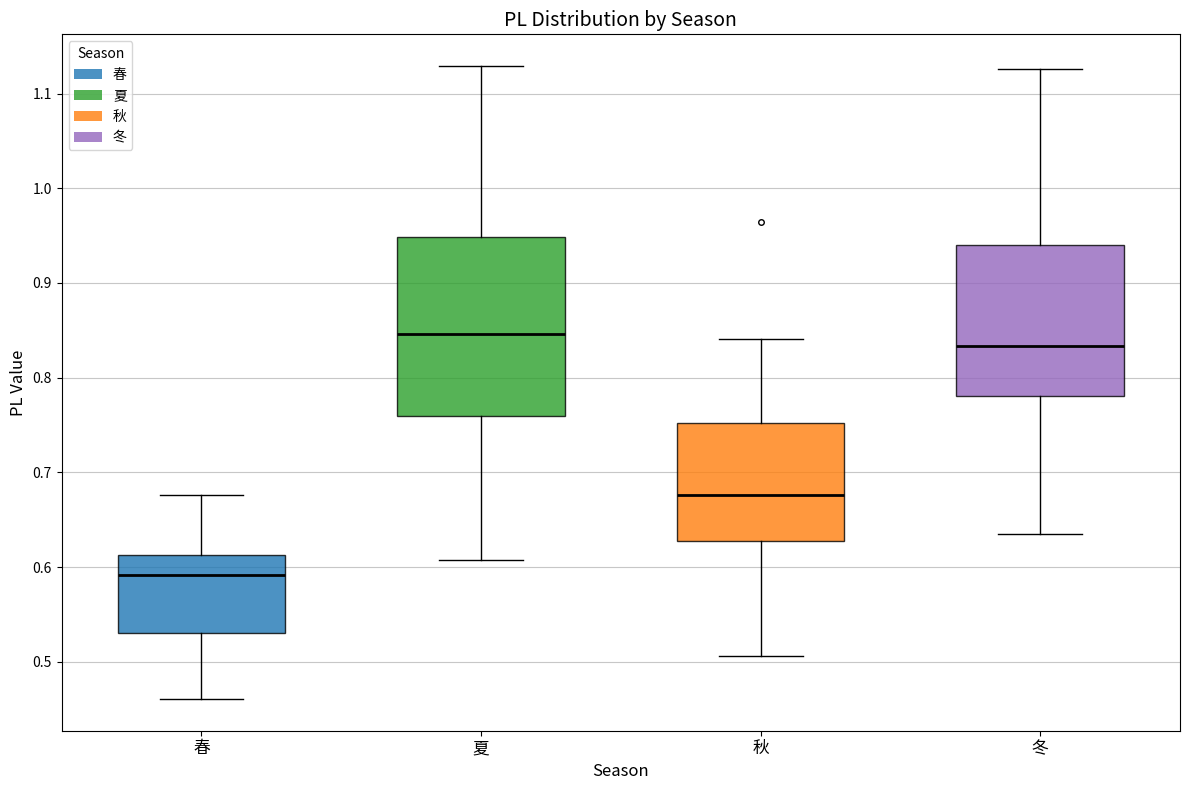

Reading left to right, read every box against the y-axis: the position of its median line, the range the box covers, and the ends of its whiskers. The values are not printed on the chart, so give them approximately, as read against the axis.

春: median 0.59, box 0.53 to 0.61, whiskers 0.46 to 0.68
夏: median 0.85, box 0.76 to 0.95, whiskers 0.61 to 1.13
秋: median 0.68, box 0.63 to 0.75, whiskers 0.51 to 0.84
冬: median 0.83, box 0.78 to 0.94, whiskers 0.64 to 1.13